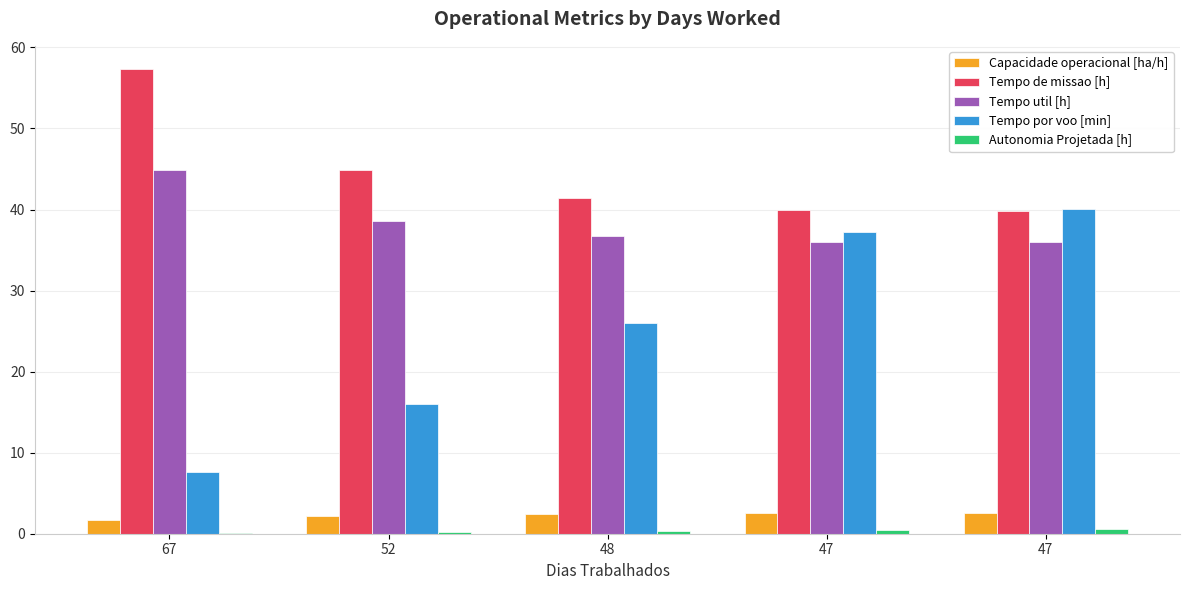

What is the minimum value for Autonomia Projetada [h]?

0.1